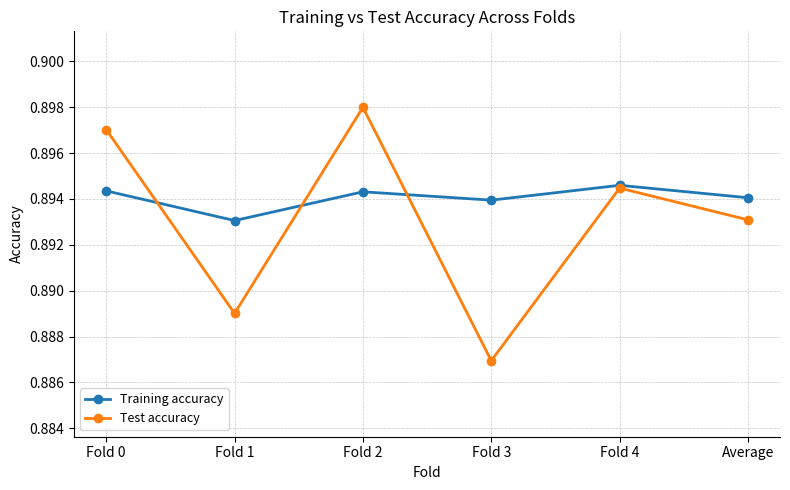

At which category does Test accuracy reach its first local valley?

Fold 1